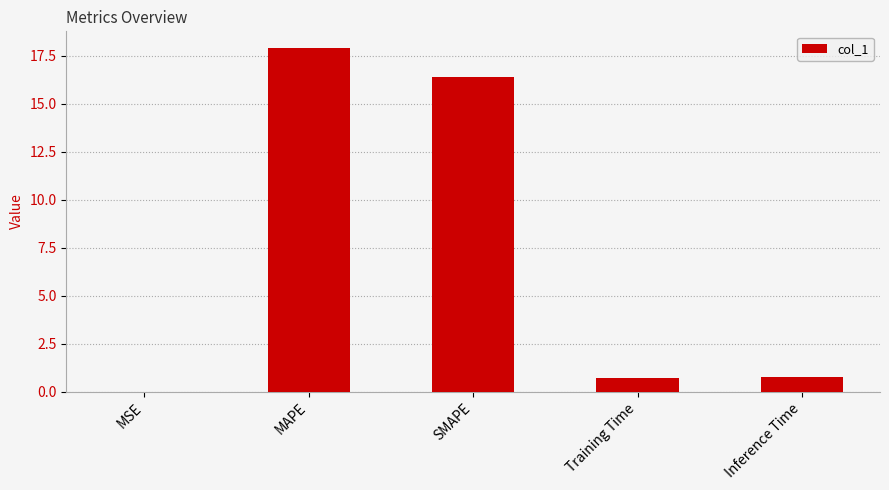

True or false: the data shows 16.4 at SMAPE.

True